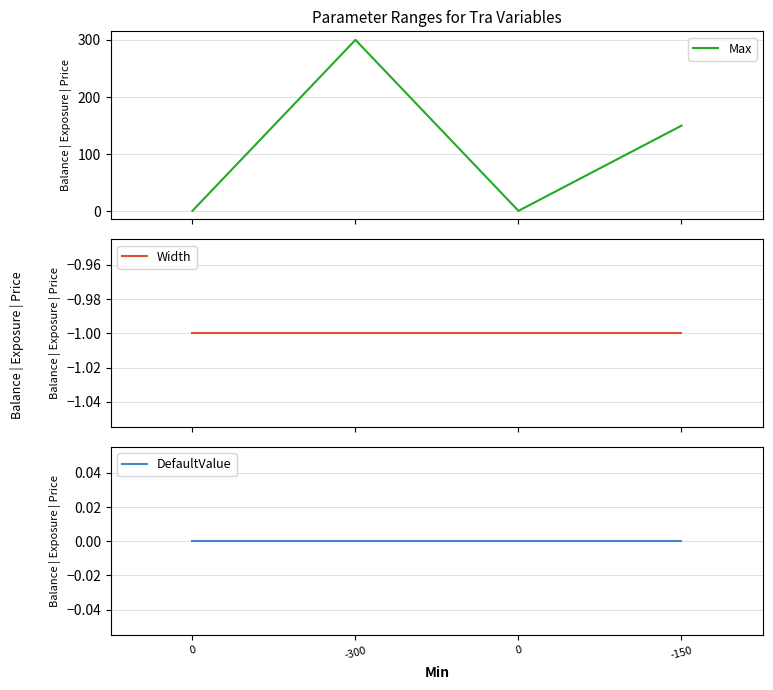

What are all the series names shown in the legend?

Max, Width, DefaultValue